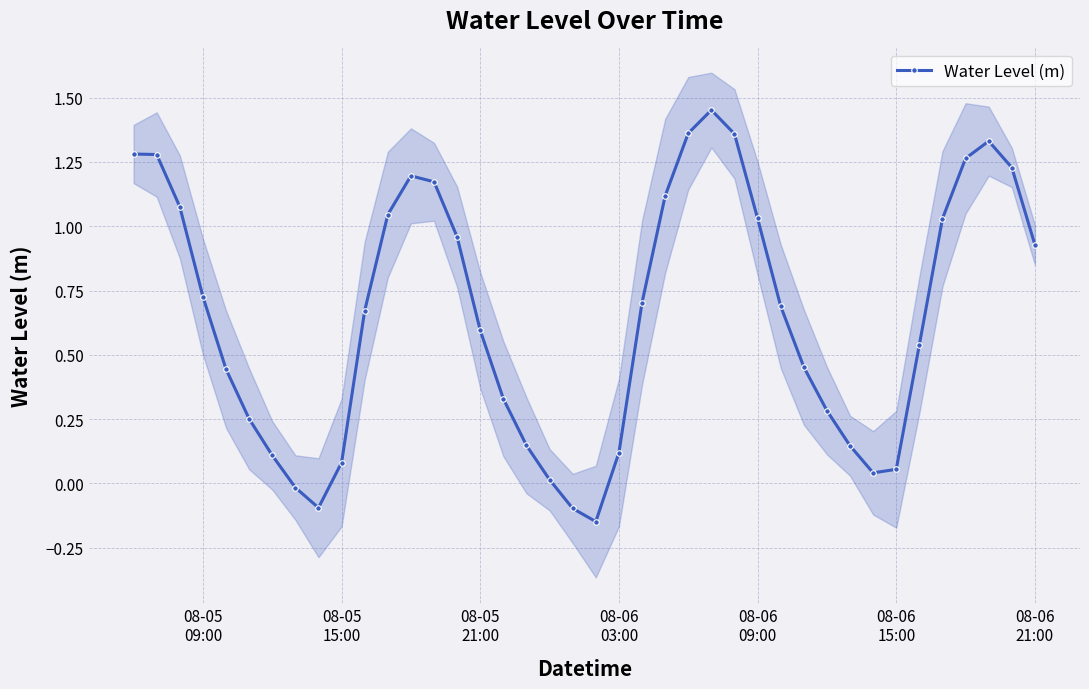

What is the minimum value shown in the chart?

-0.1